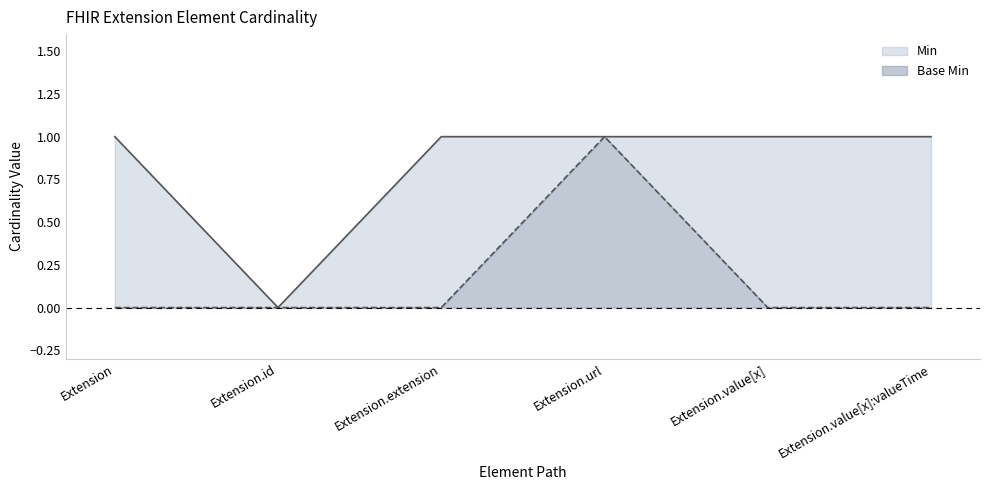

True or false: Base Min and Min intersect in this chart.

False